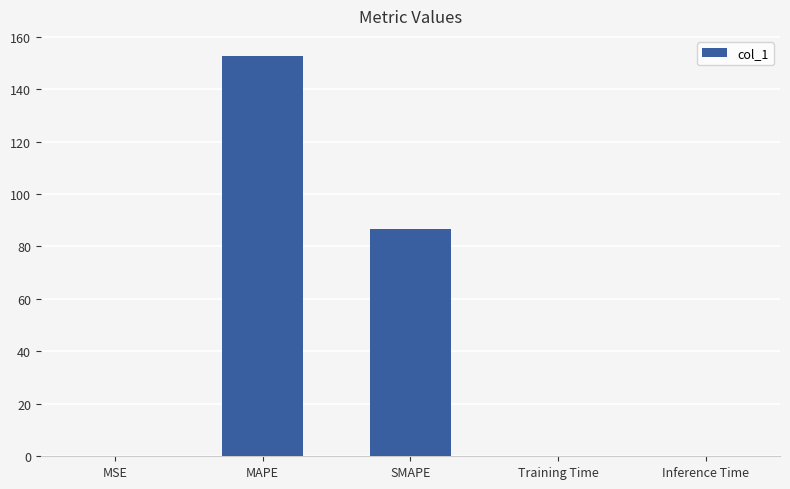

Which has a higher value, SMAPE or MAPE?

MAPE